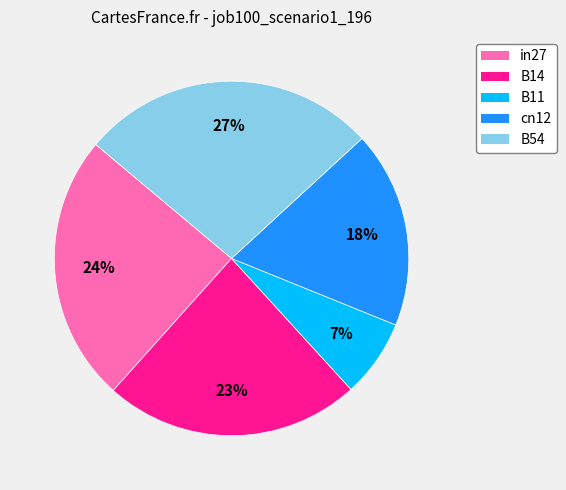

Is B11 the majority of the pie?

No